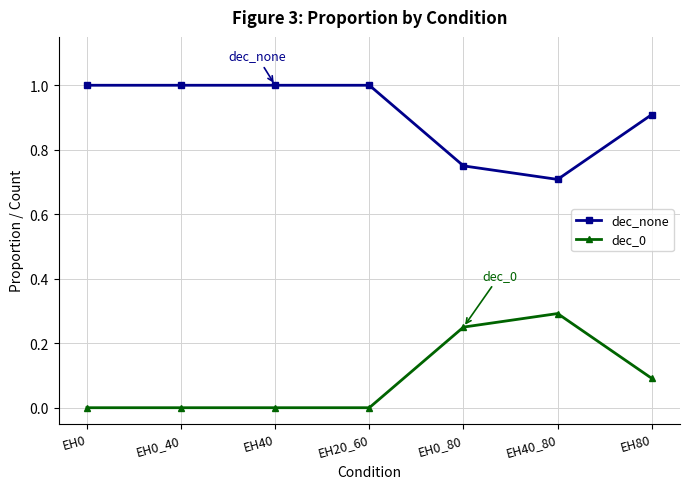

The value of dec_none at EH80 is 1.3. True or false?

False